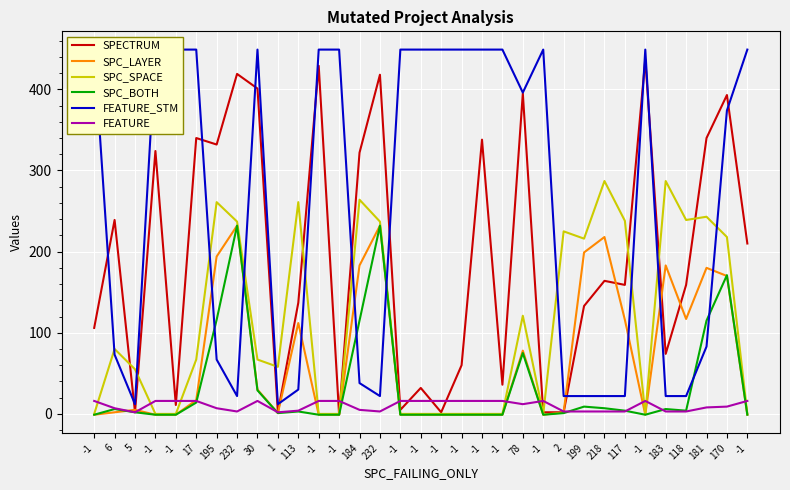

The value of FEATURE at 184 is 5. True or false?

True